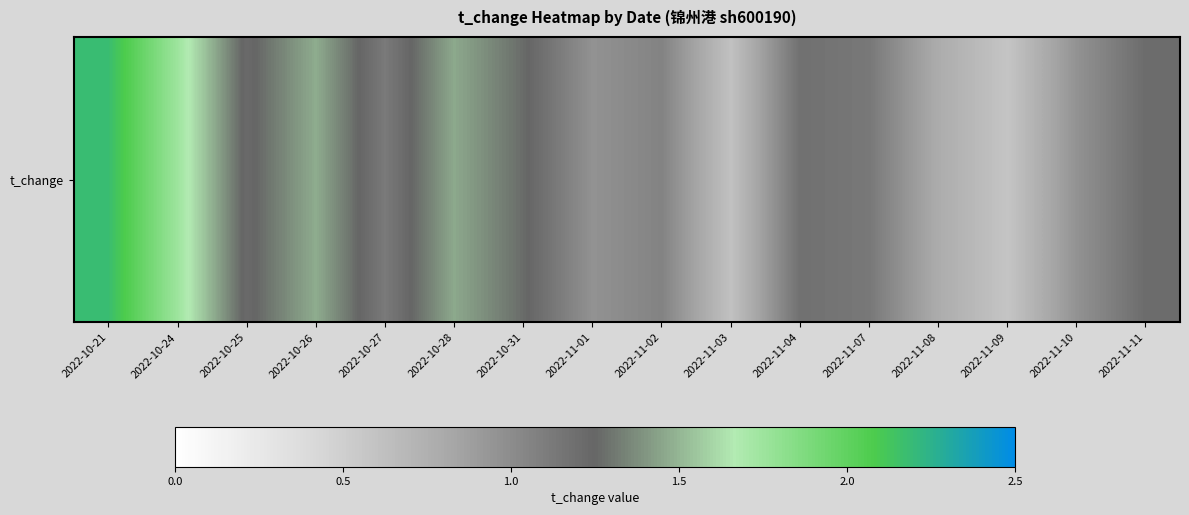

What is the sum of the values at 2022-11-09 and 2022-11-01?

1.5